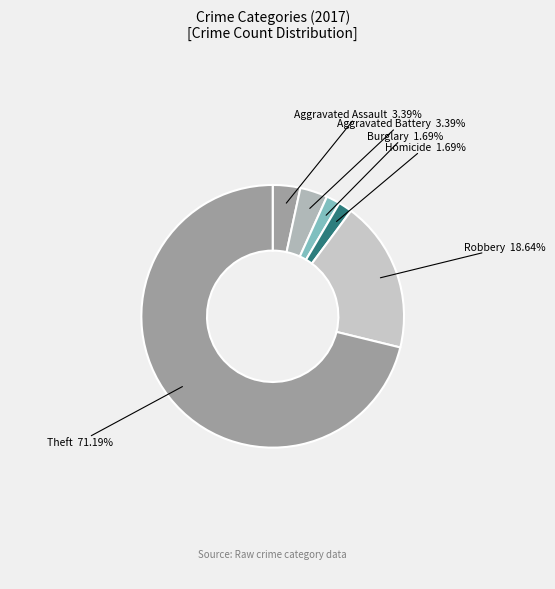

What is the ratio of the value at Robbery to the value at Aggravated Assault?

5.5